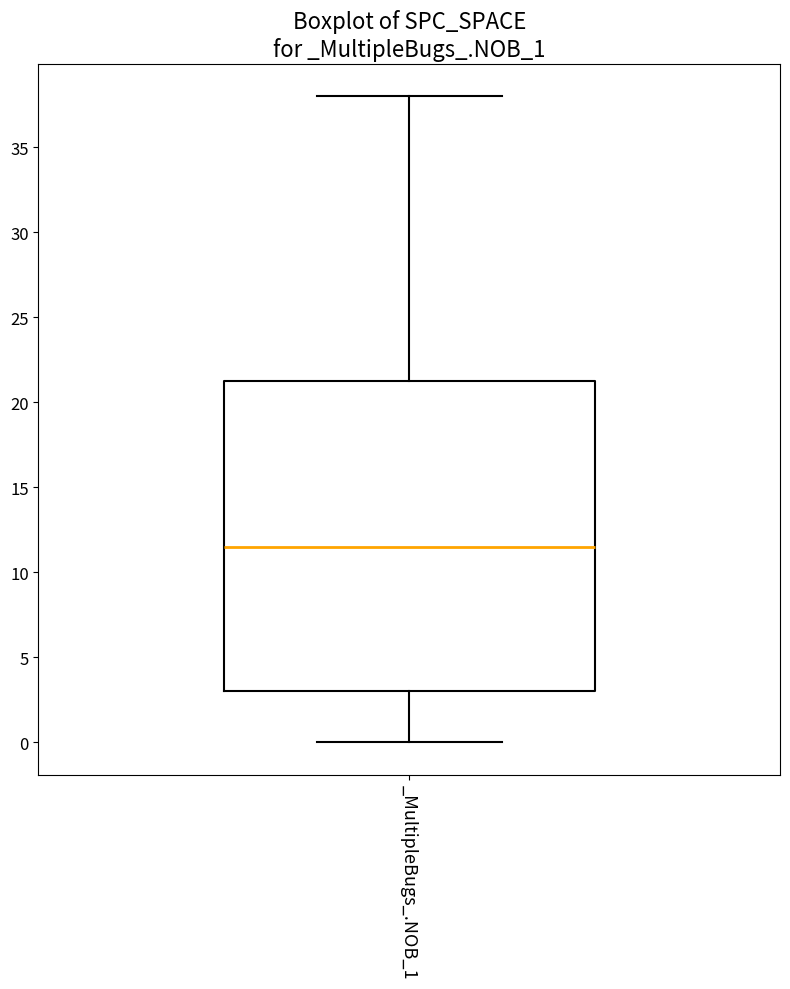

Transcribe this box plot: give where the median line is, the range the box spans, and where the two whiskers end, as read against the y-axis. The values are not printed on the chart, so give them approximately, as read against the axis.

median 11.5, box 3.0 to 21.5, whiskers 0.0 to 38.0